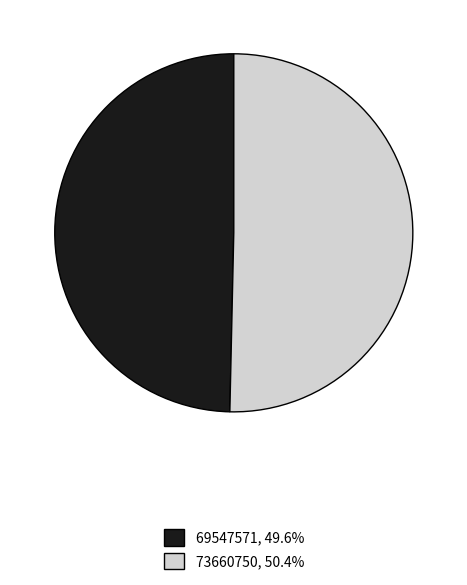

Combined, do 69547571 and 73660750 account for over 50%?

Yes